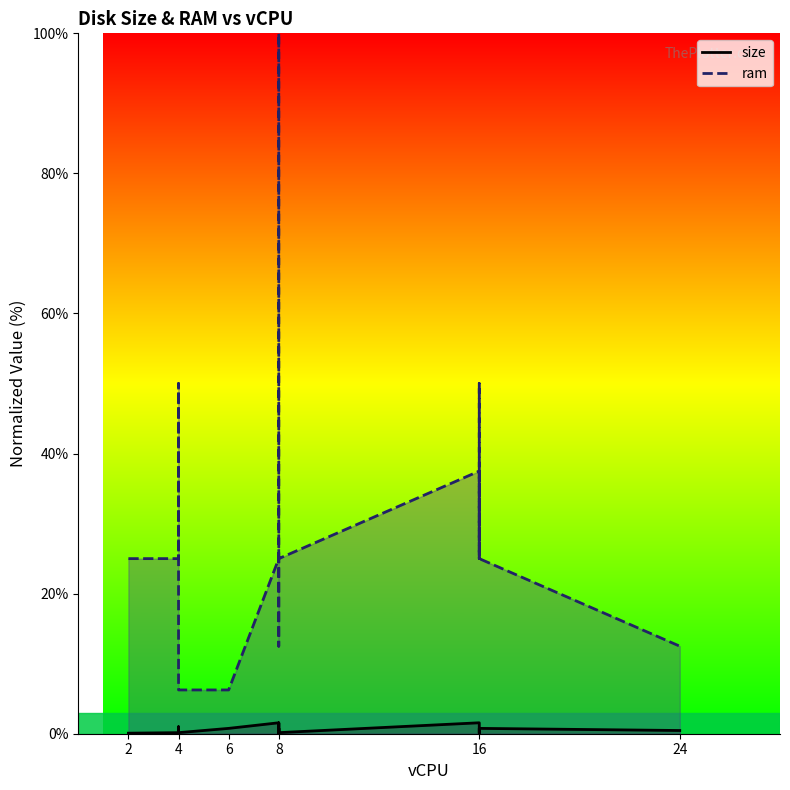

True or false: ram and size intersect in this chart.

False